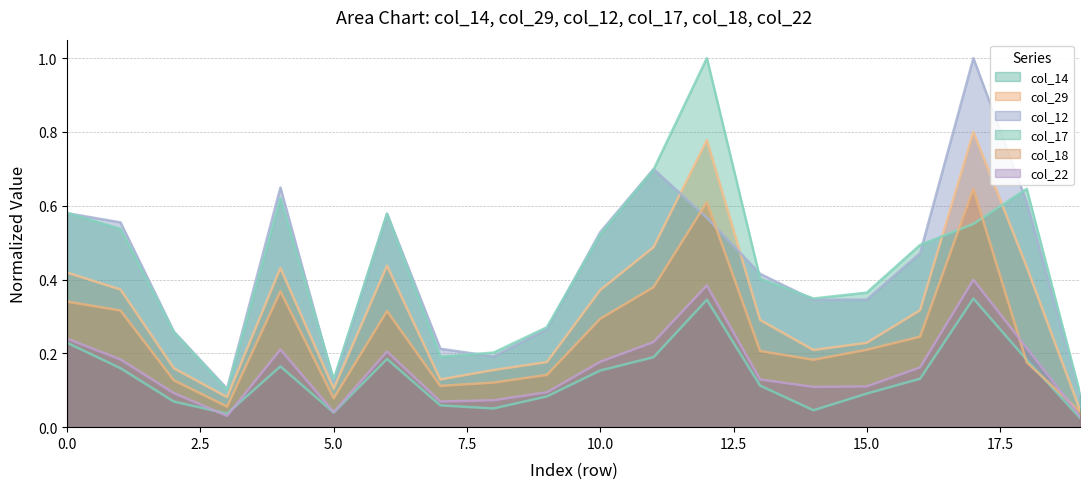

What is the value of the col_12 point at the 12th from the left?

0.7